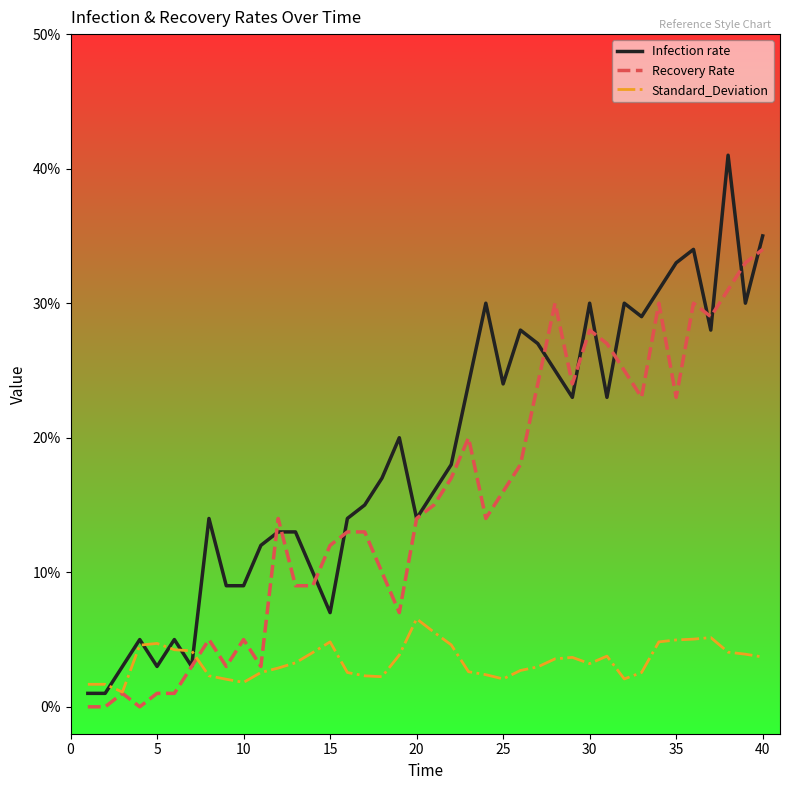

What is the maximum value shown in the chart?

41.0